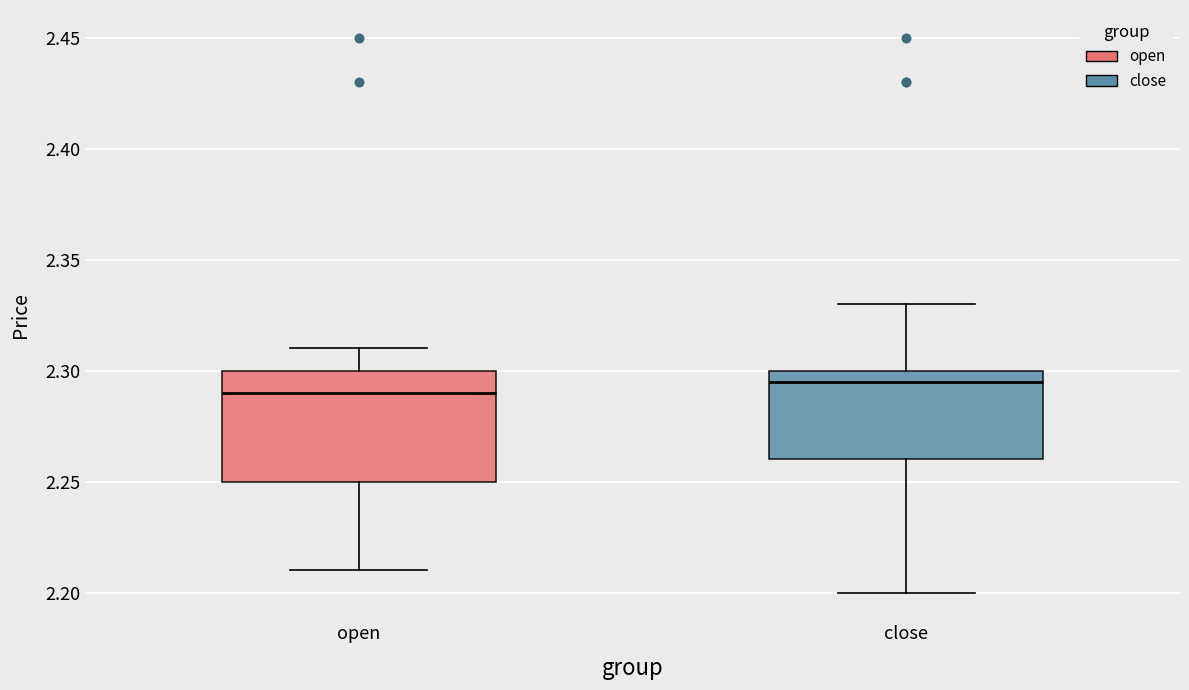

Which box is the tallest, from its lower edge to its upper edge?

open